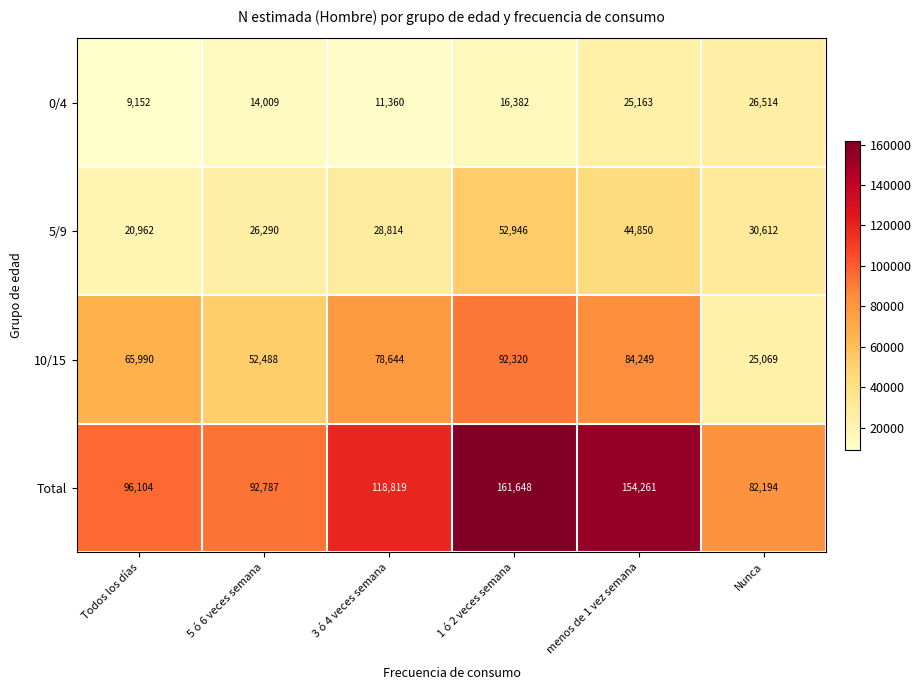

True or false: 10/15 has a value of 65990 at Todos los días.

True